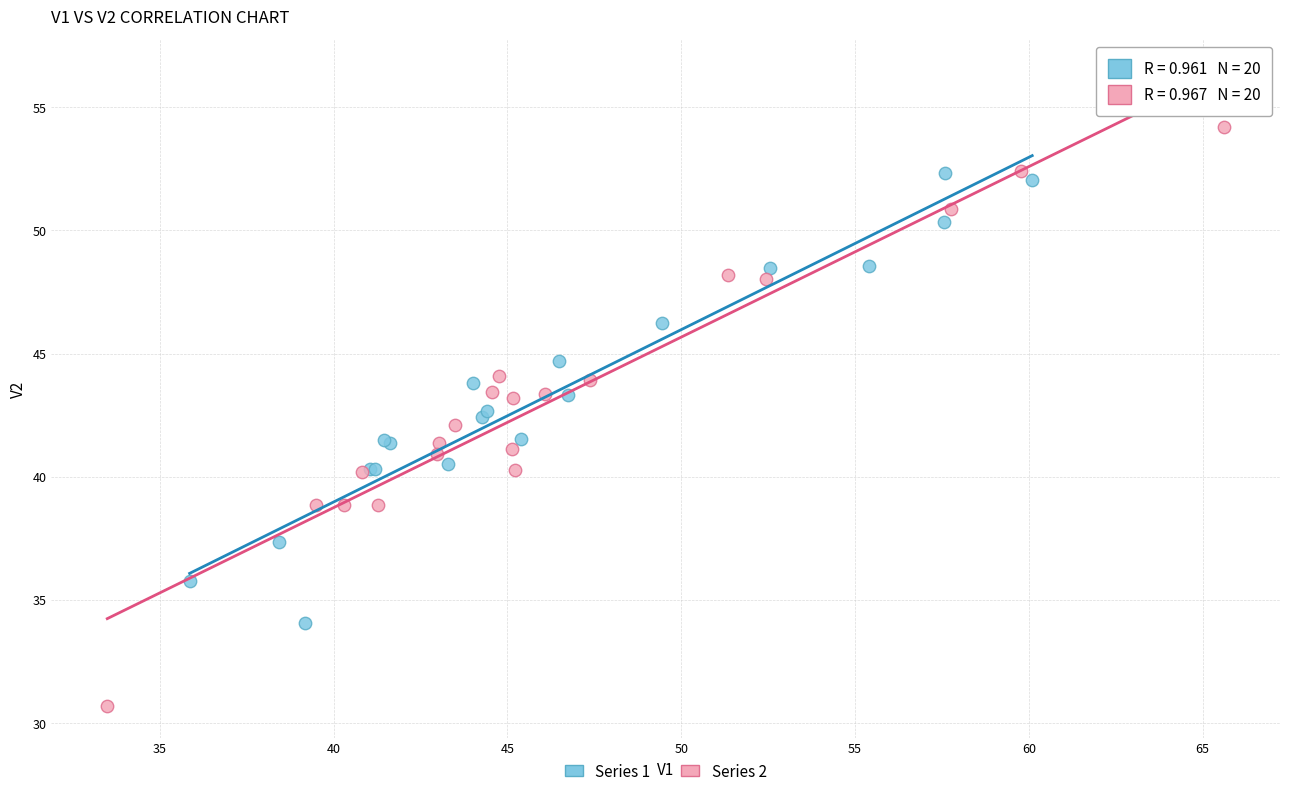

Which series reaches the maximum Y coordinate?

Series 2